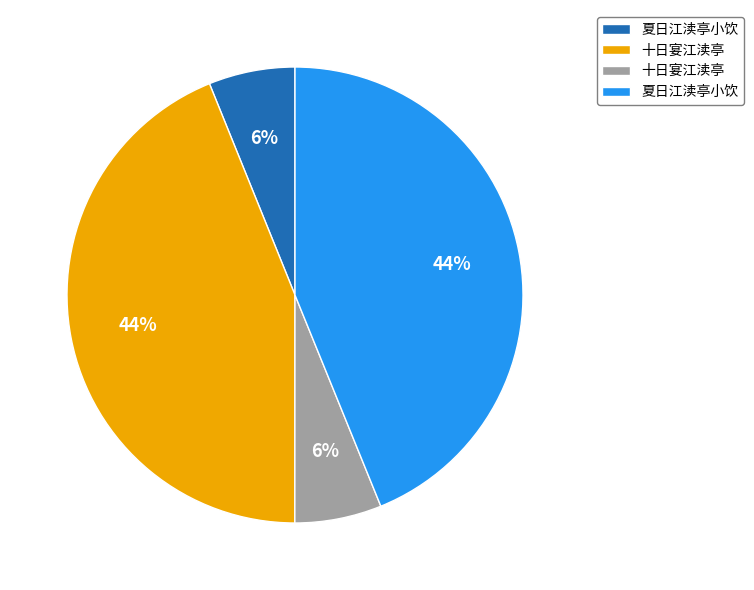

Is there any slice that represents more than half of the pie?

No